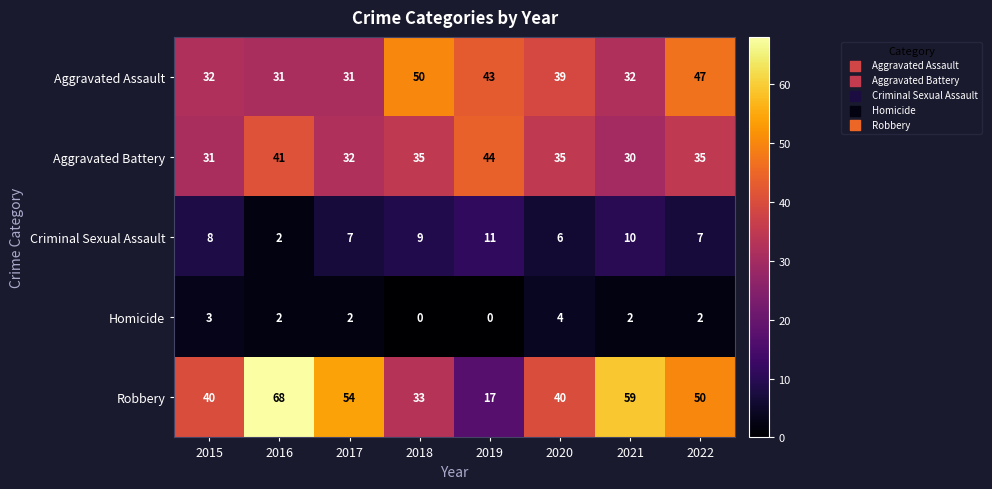

Rank the series by their maximum value, from highest to lowest.

Robbery, Aggravated Assault, Aggravated Battery, Criminal Sexual Assault, Homicide